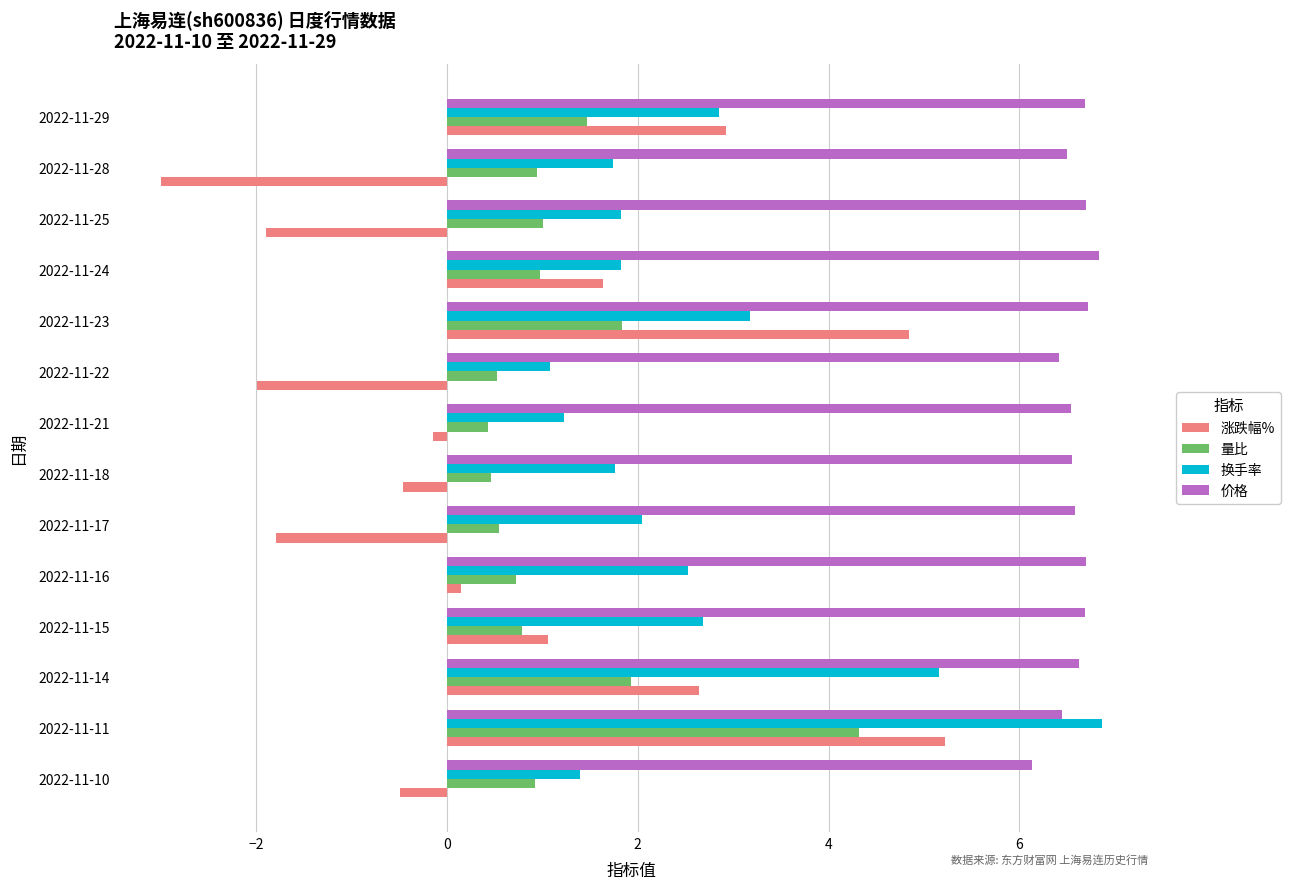

The 量比 series shows 0.4 at 2022-11-21. True or false?

True